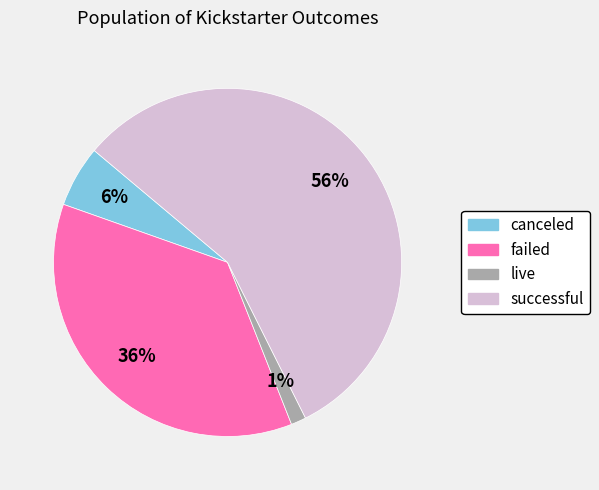

Which has a higher value, live or failed?

failed